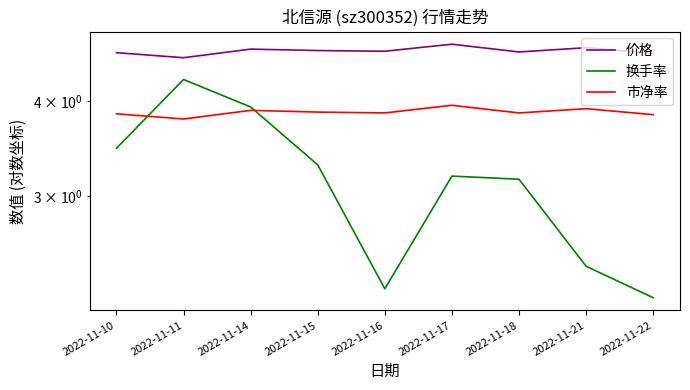

Rank the categories by 价格 value from lowest to highest.

2022-11-11, 2022-11-22, 2022-11-10, 2022-11-18, 2022-11-16, 2022-11-15, 2022-11-14, 2022-11-21, 2022-11-17